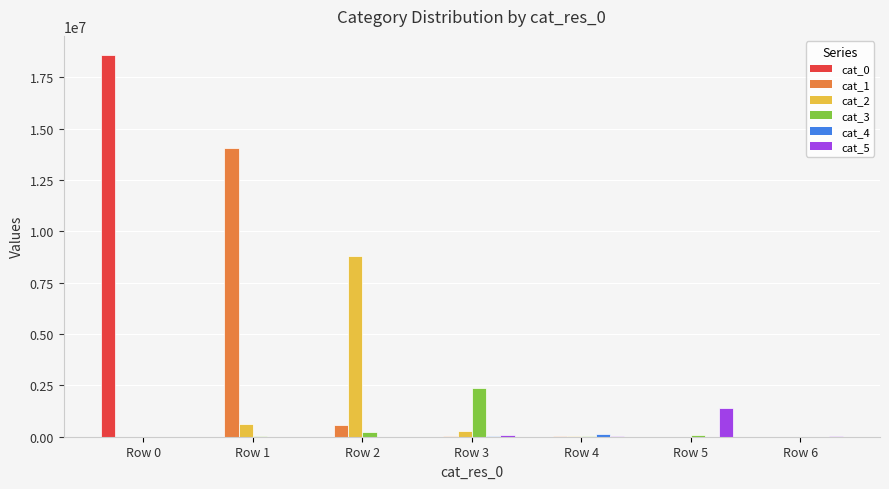

Count the number of categories in the chart.

7